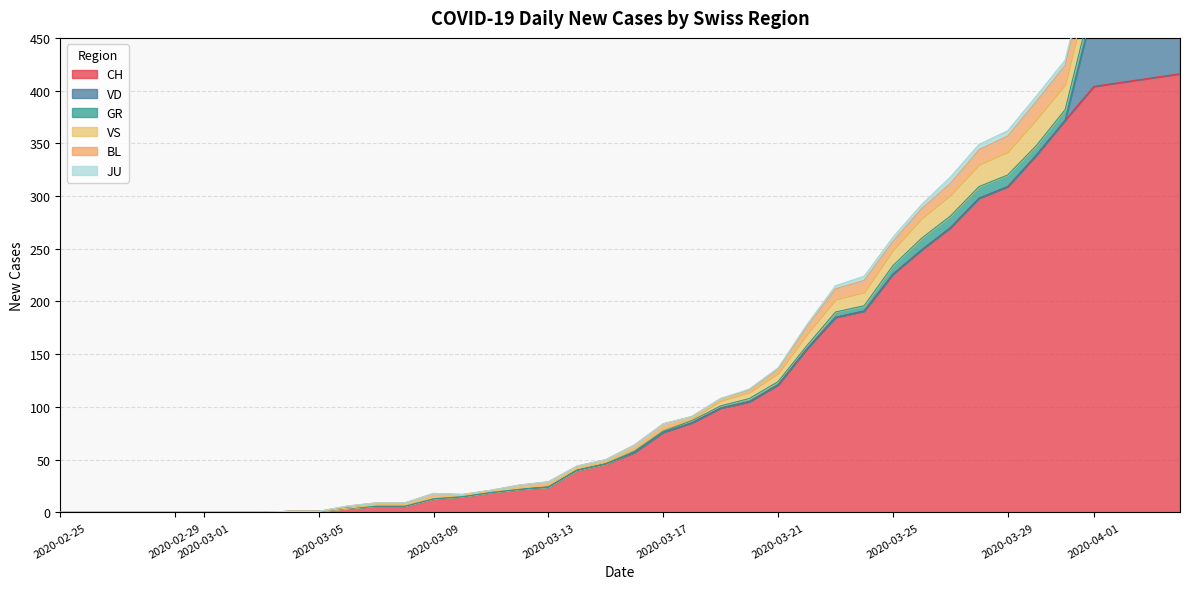

Where is VS nearest to the value 14?

2020-03-24